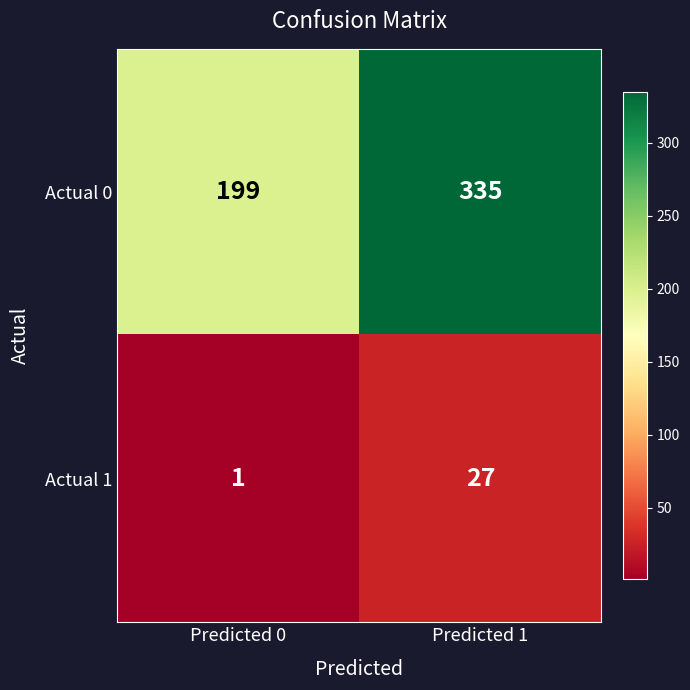

What is the difference between the maximum and minimum values in the Actual 1 series?

26